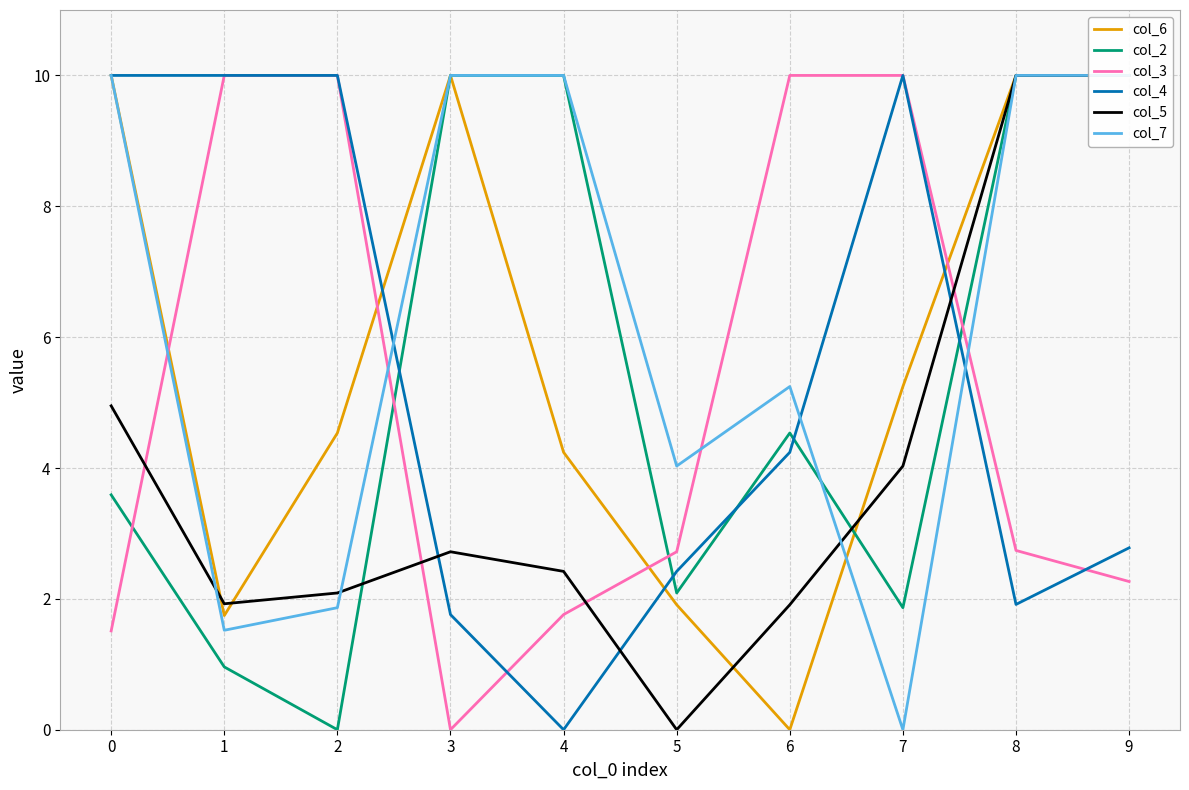

Which series has the widest spread of values?

col_6